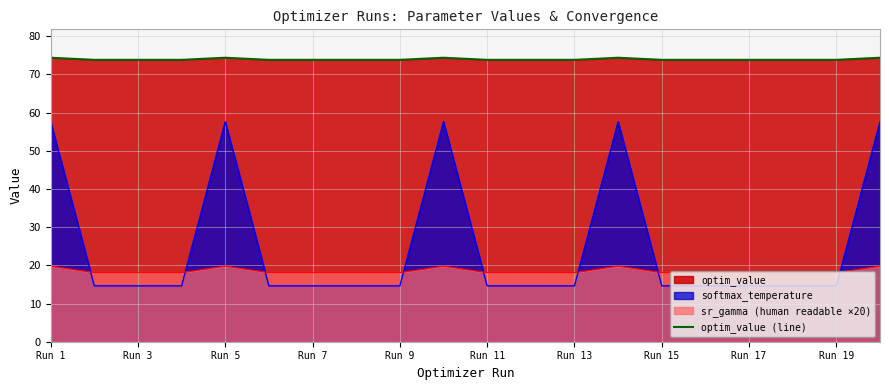

Which series has the widest spread of values?

softmax_temperature